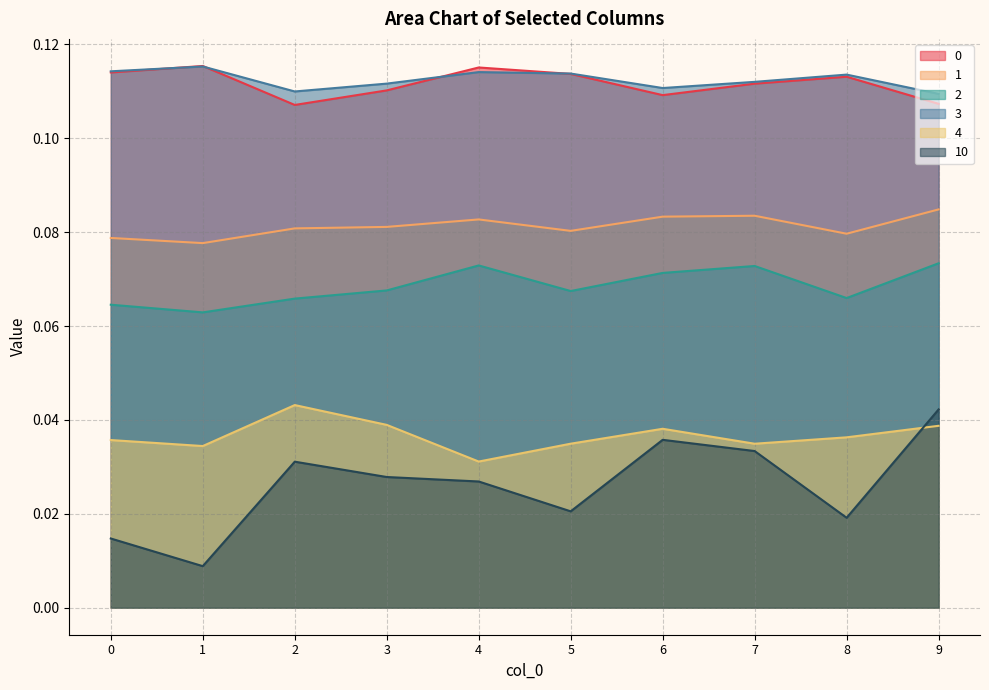

The 3 series shows 0.1 at 9. True or false?

True